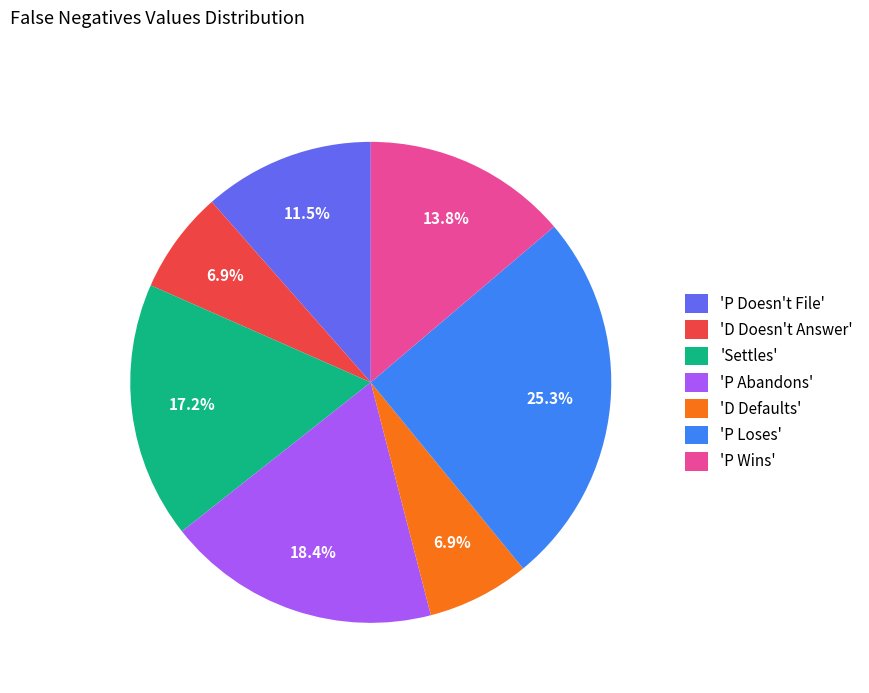

Which has a higher value, 'P Wins' or 'P Doesn't File'?

'P Wins'